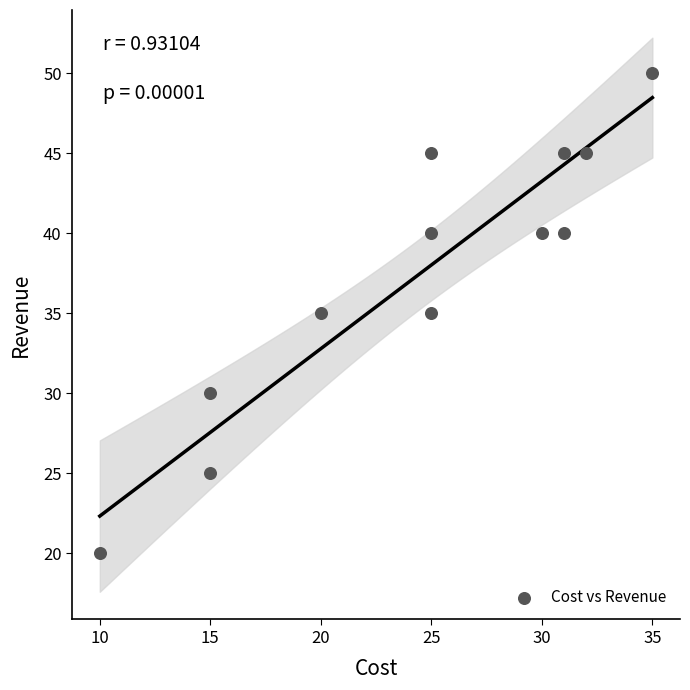

What is the average Y value?

38